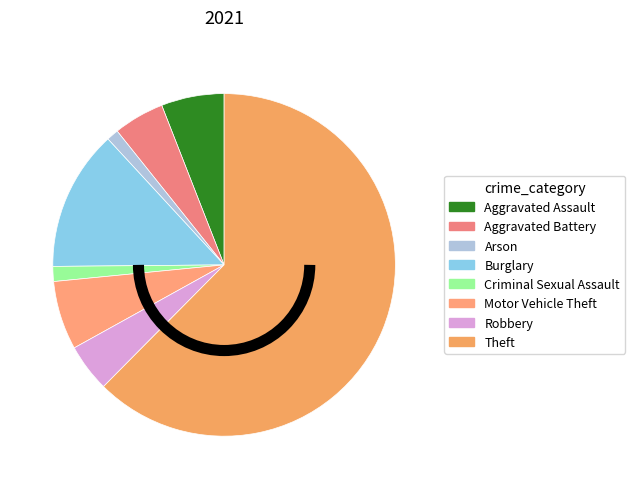

Which slice is the largest?

Theft